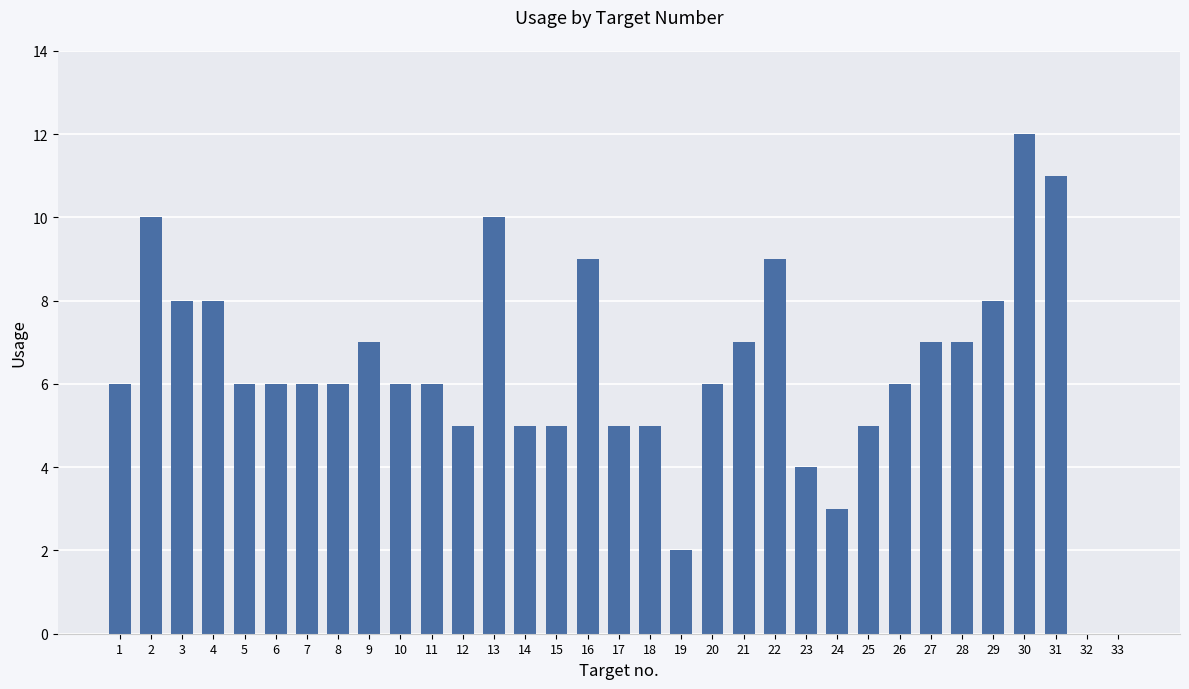

What is the sum of the values at 18 and 33?

5